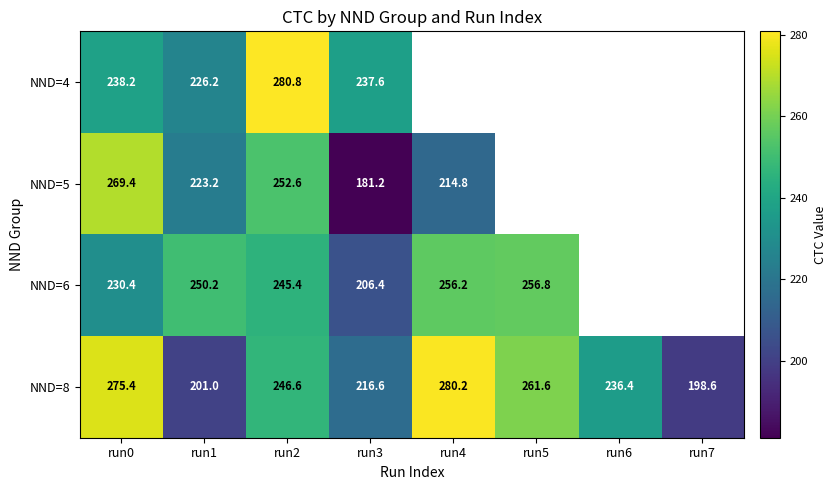

At how many categories does at least one series exceed 262?

3